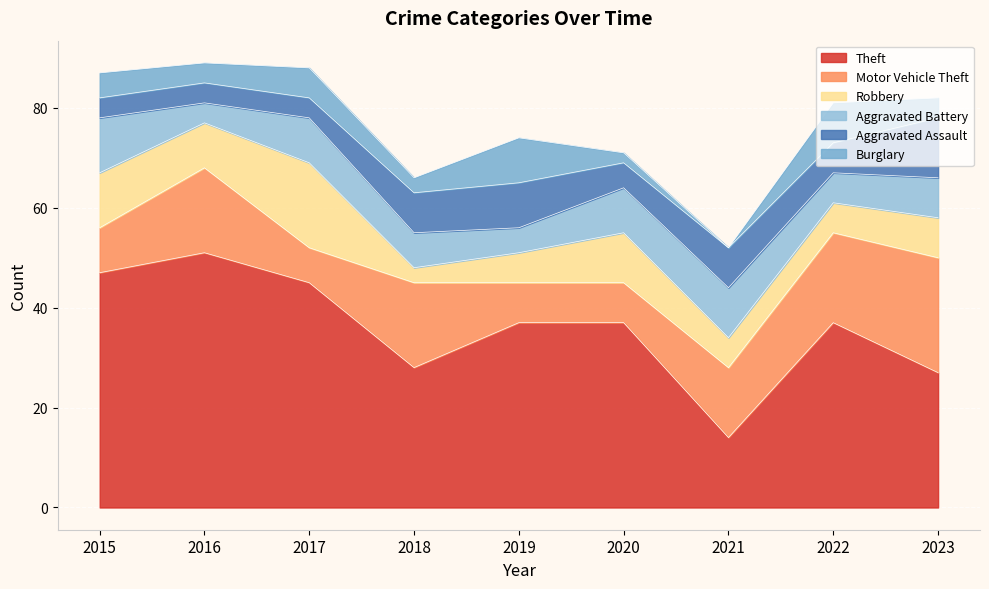

Is the value of Aggravated Battery at 2020 greater than the value of Aggravated Assault at 2020?

Yes